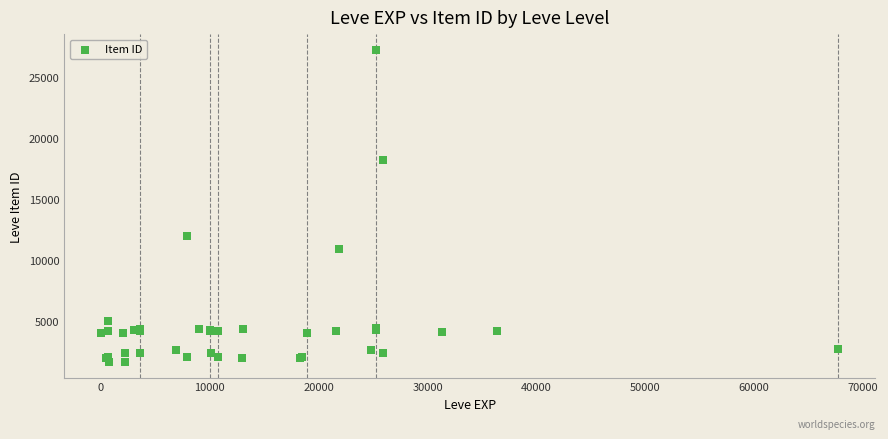

What Y value in the scatter plot is closest to 14448?

12018